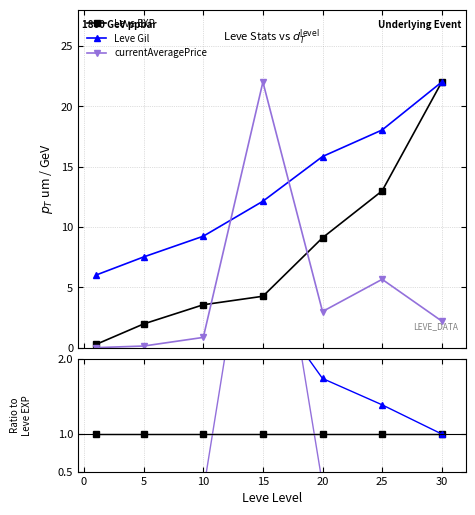

Count the number of data series in this chart.

3